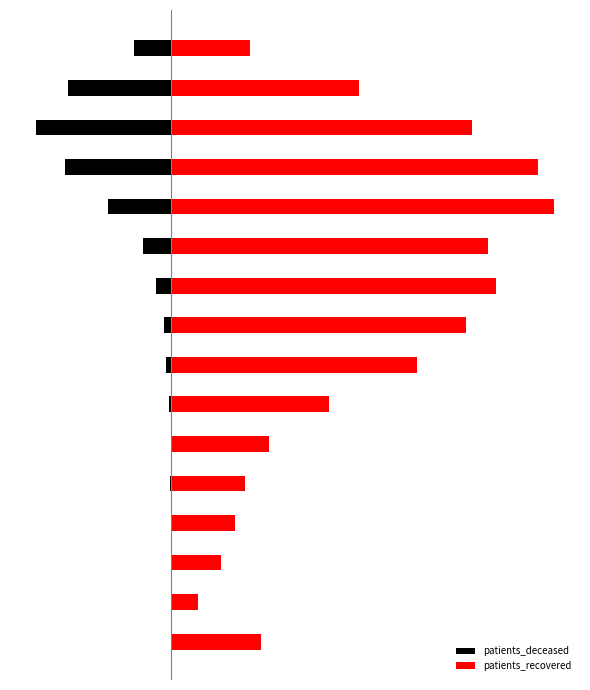

The patients_recovered series shows 1946 at 8. True or false?

True